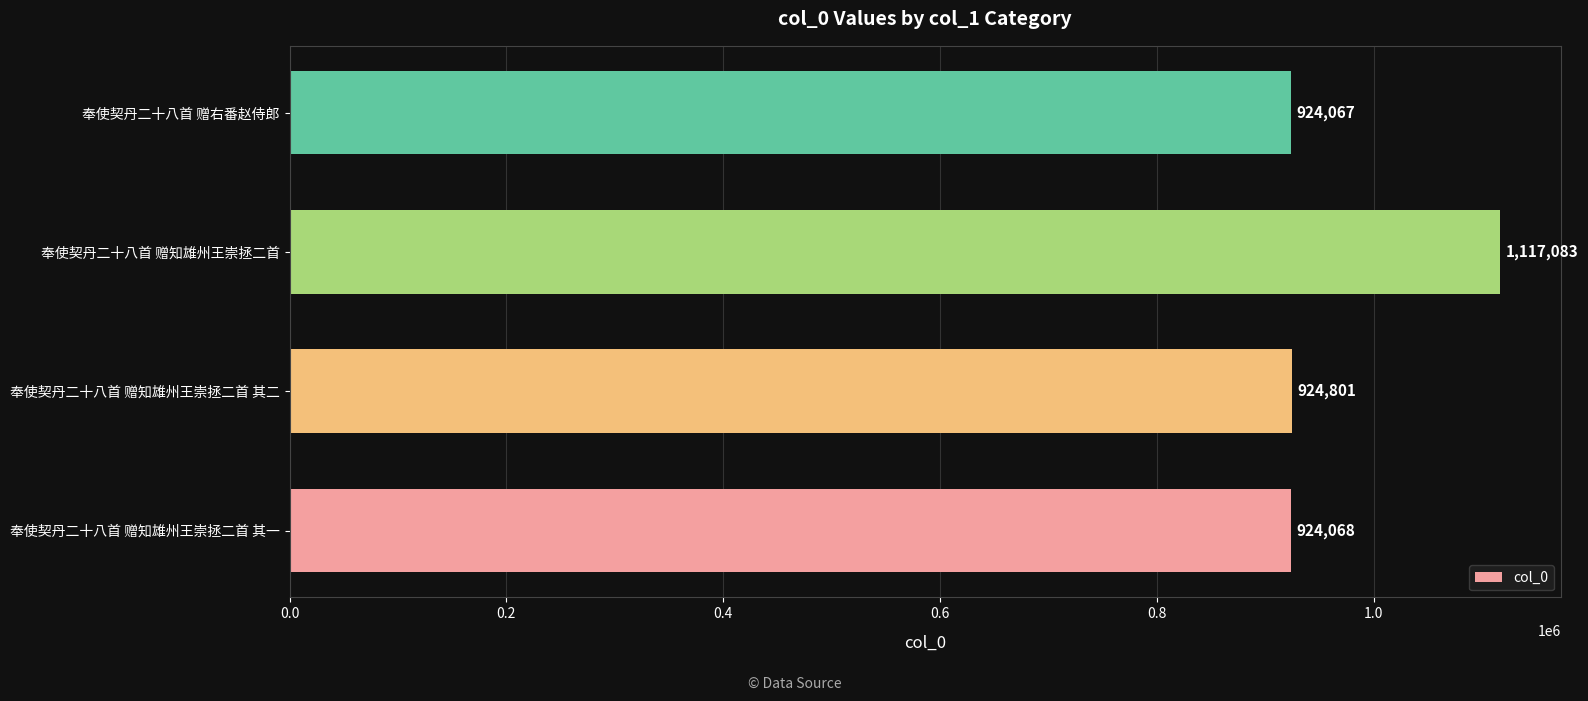

How many categories are shown in the chart?

4